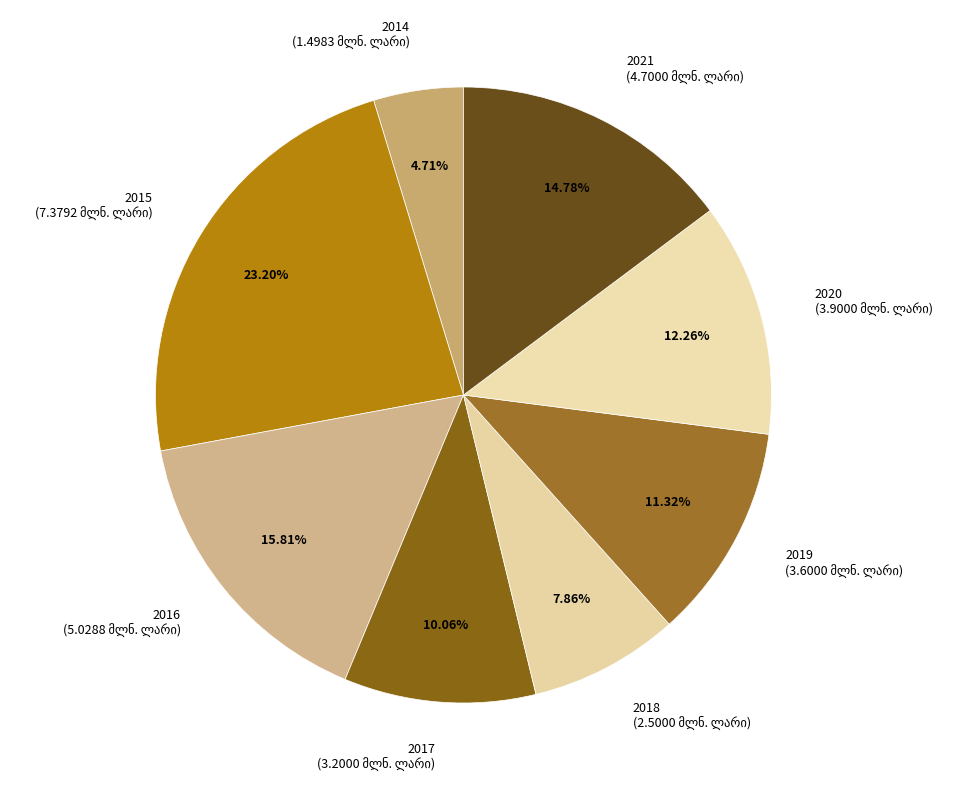

The 2017 slice represents 10% of the pie. True or false?

True